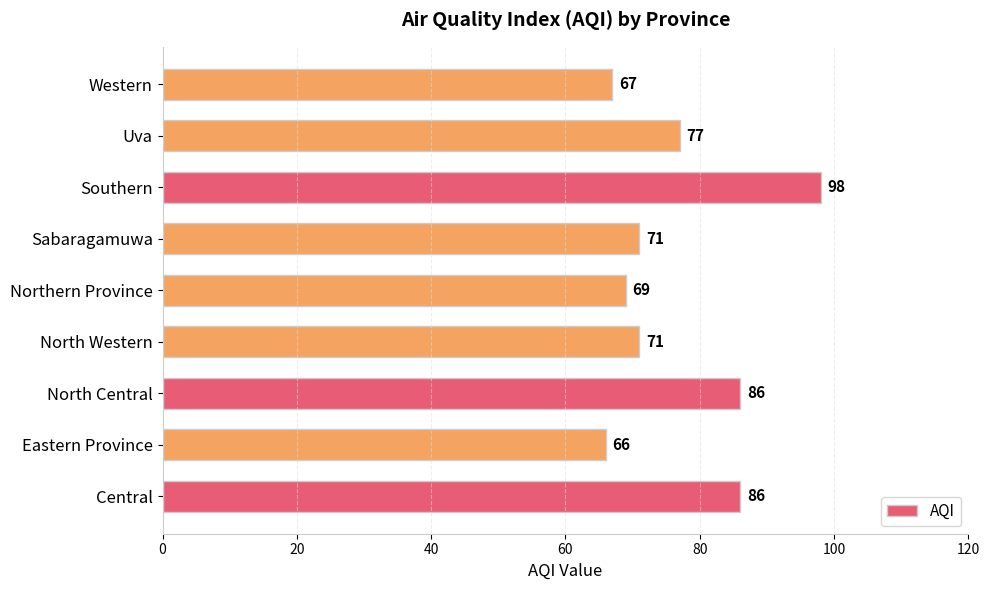

The value at Western is 107. True or false?

False